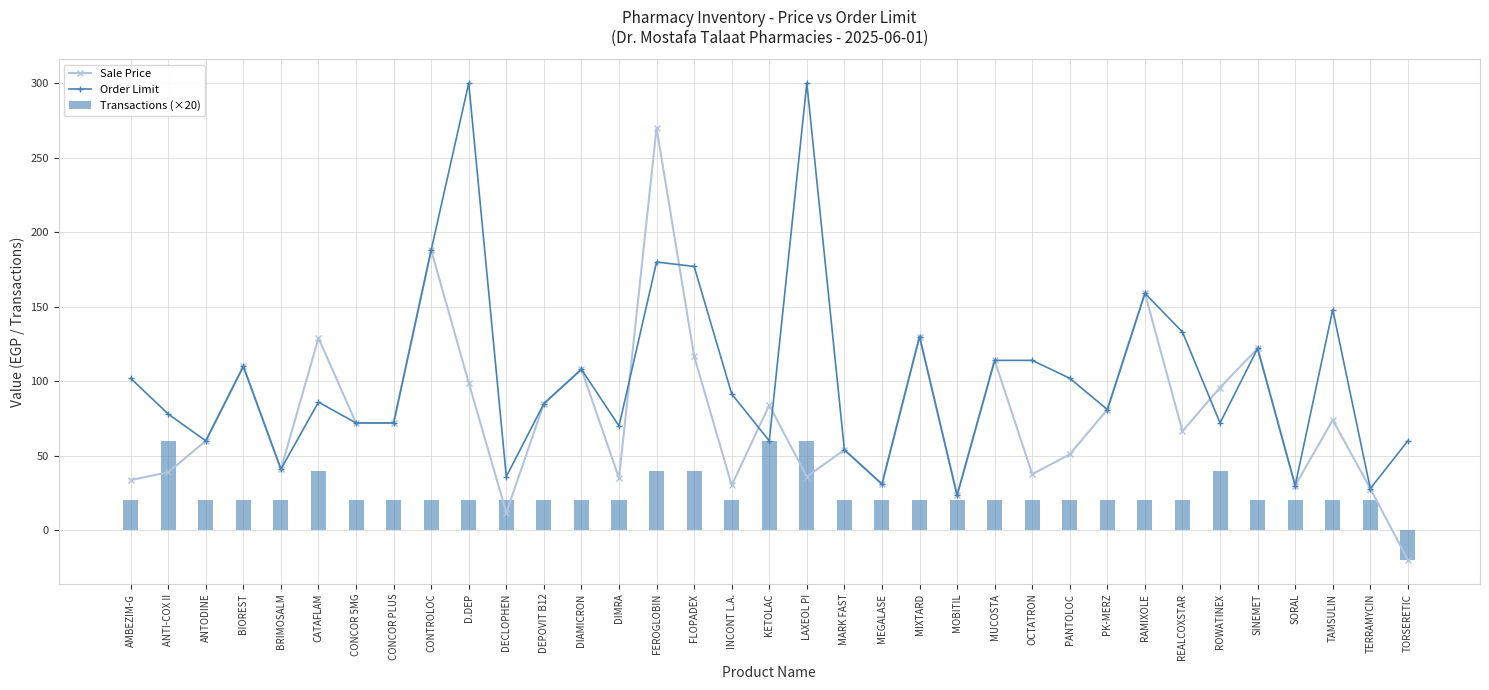

What value does the Order Limit series have at MARK FAST?

54.0